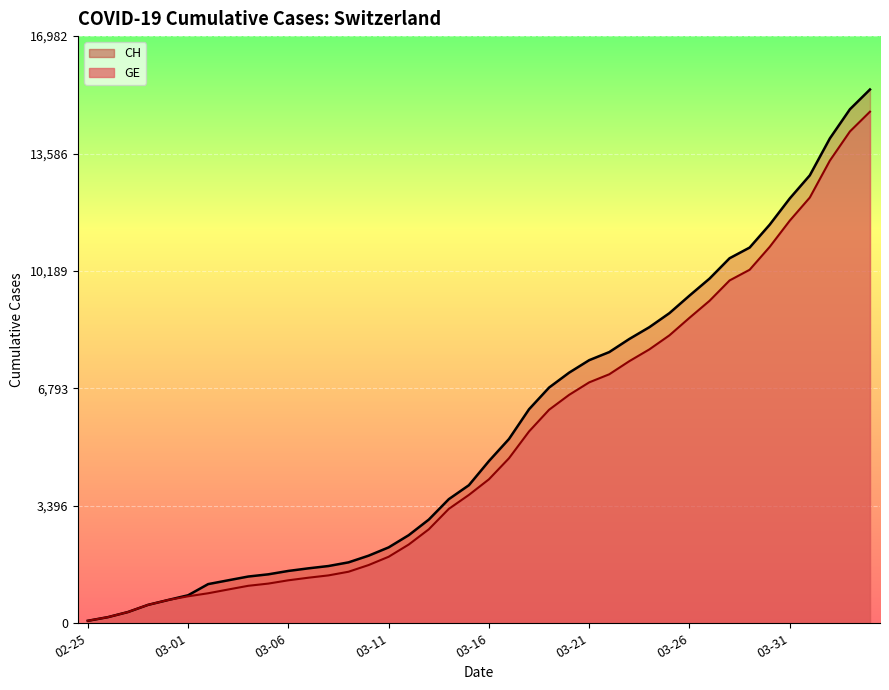

True or false: CH and GE intersect in this chart.

False